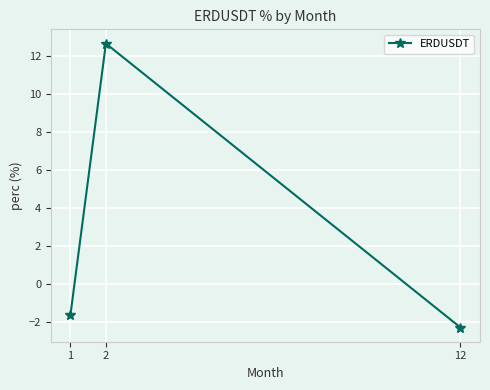

Between 1 and 12, which is larger?

1